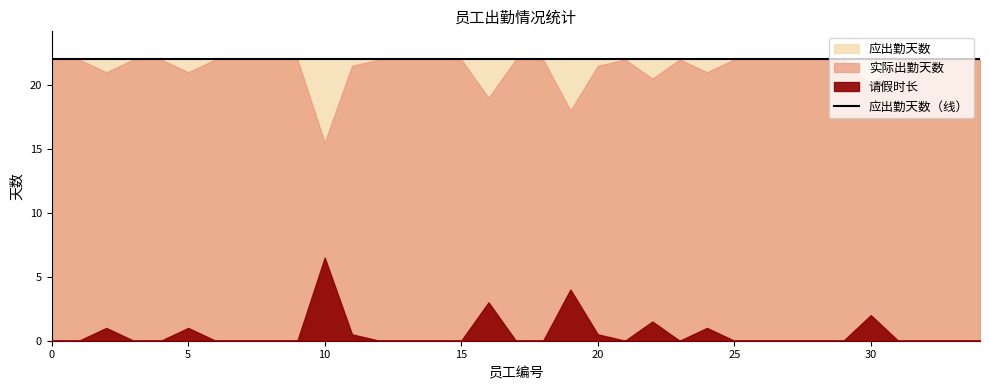

What is the total value across all series at 24?

44.0